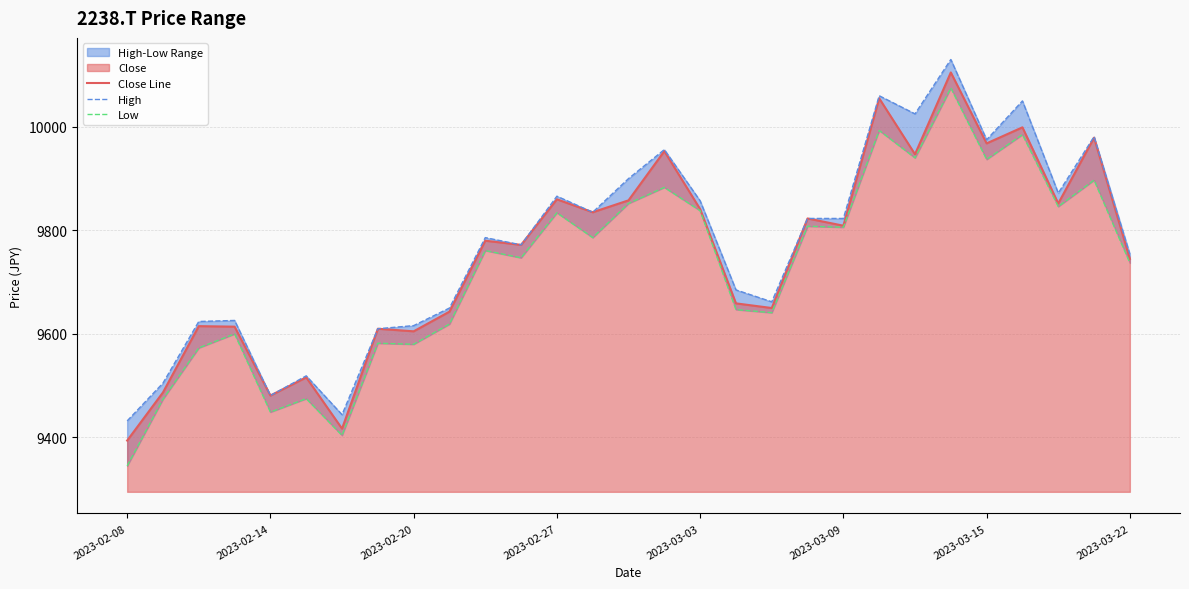

What is the difference between the second highest and minimum values in the High series?

628